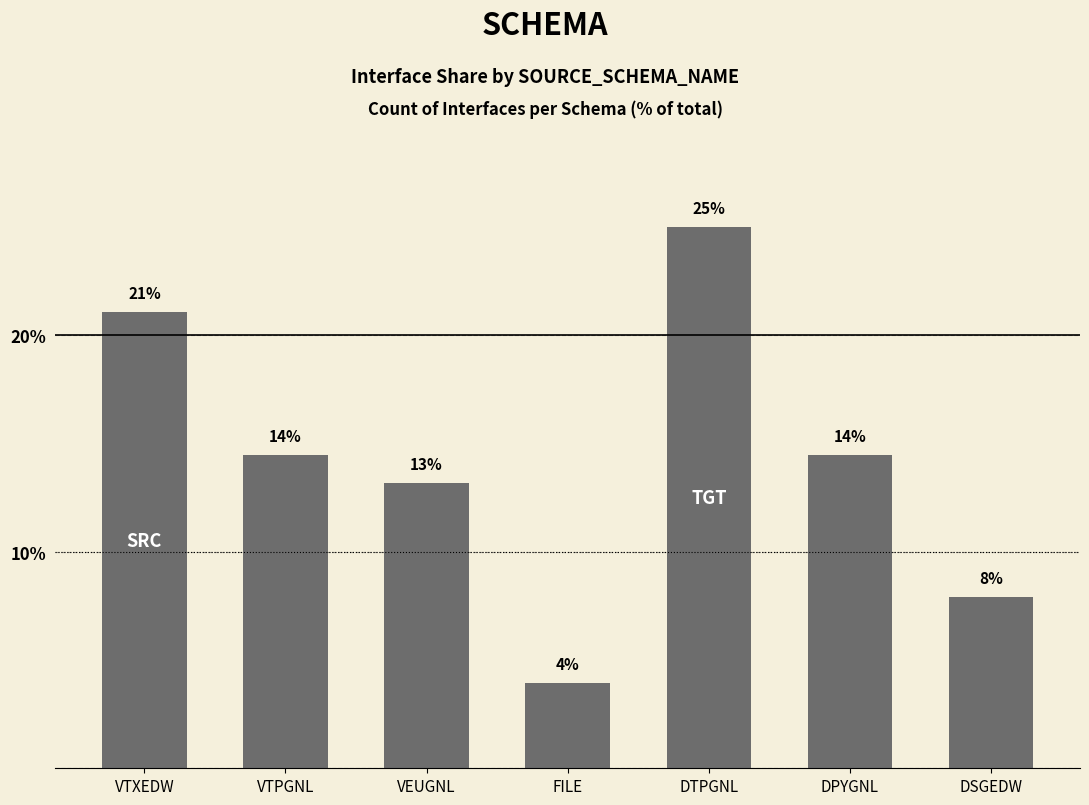

How many bars are there in total?

7